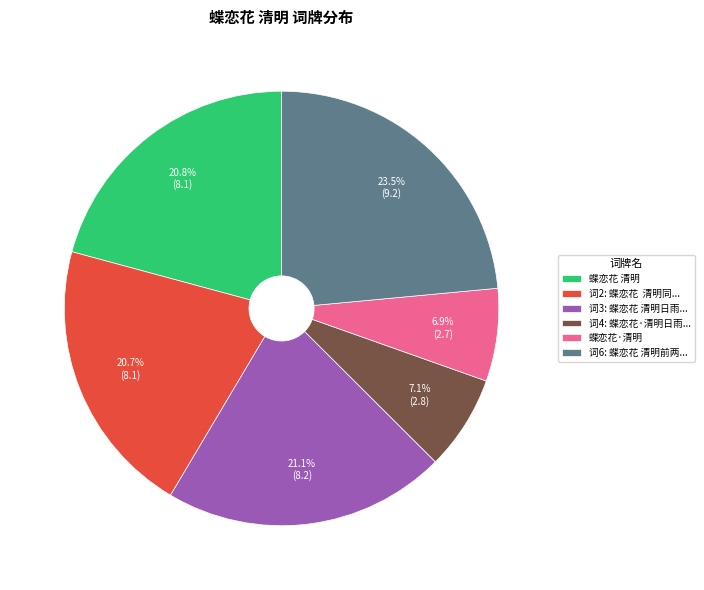

What percentage is NOT represented by 蝶恋花 清明?

79.2%